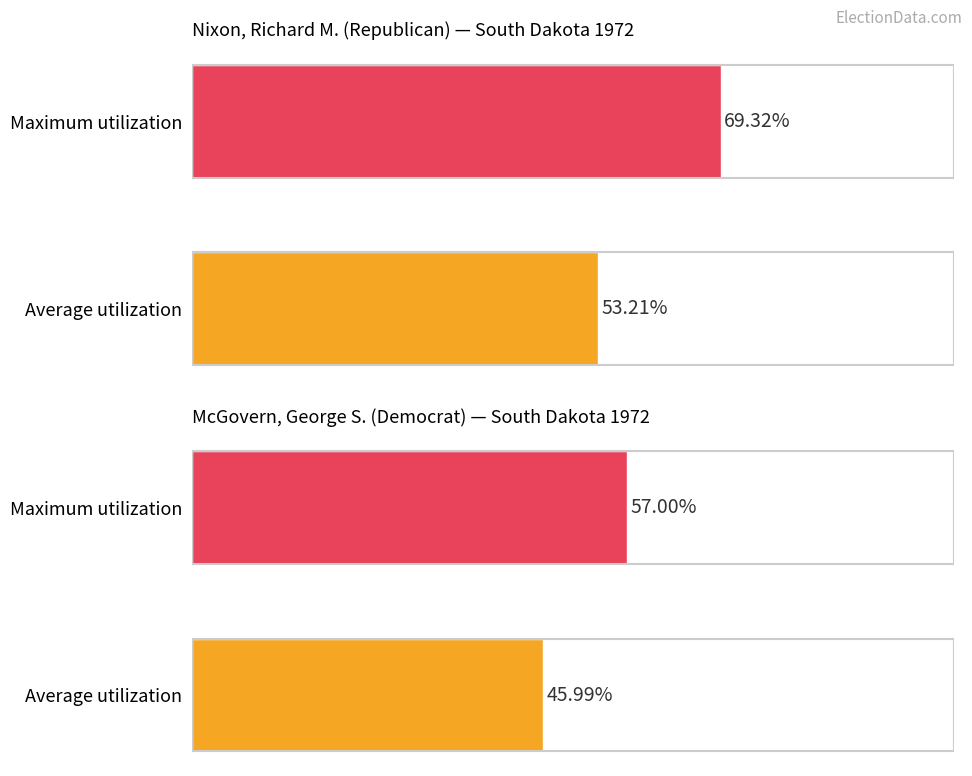

Are the bars horizontal?

Yes